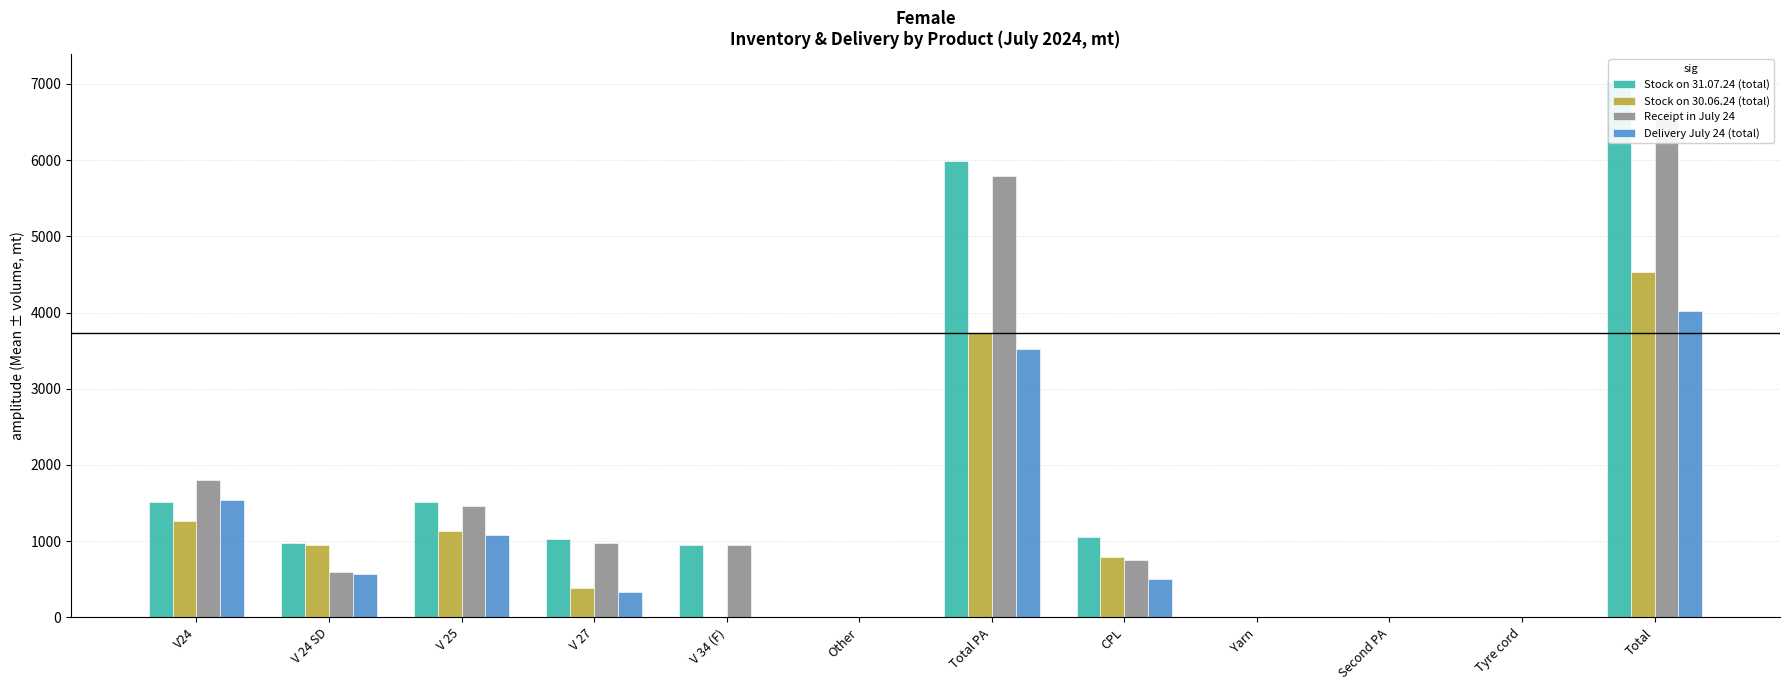

The Stock on 30.06.24 (total) series shows 1133.7 at V 25. True or false?

True